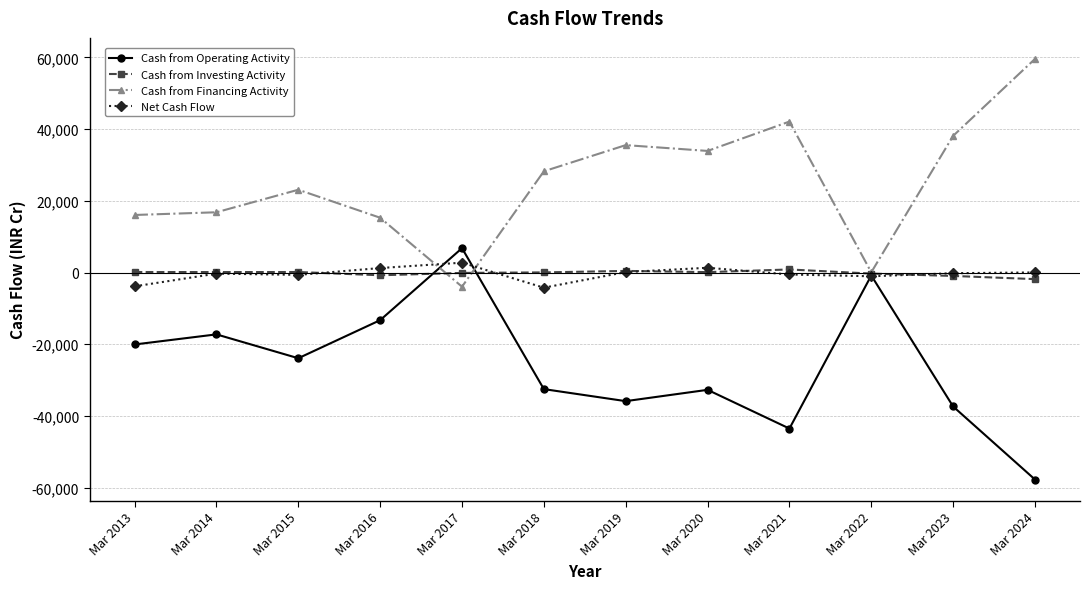

How many series are shown in this chart?

4